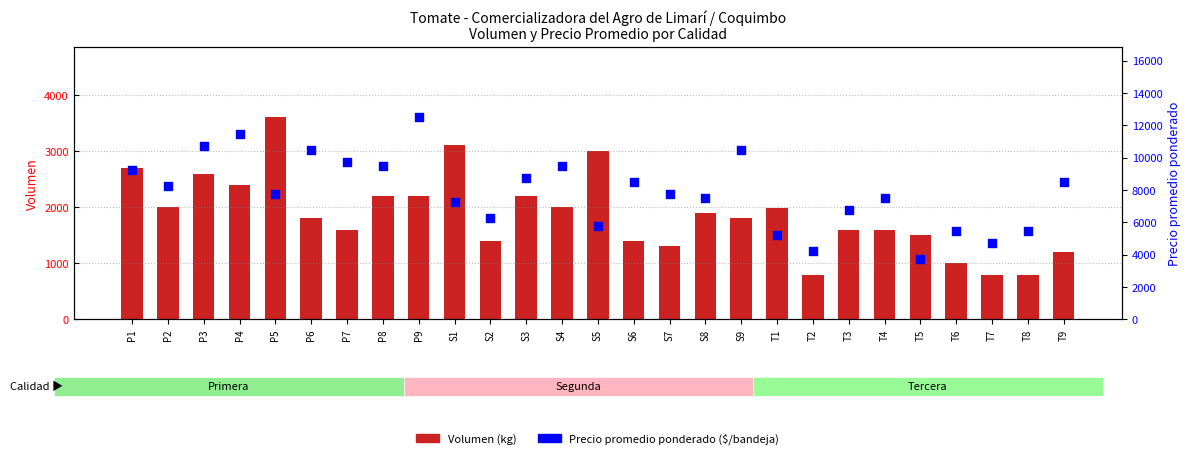

Which series reaches the minimum Y coordinate?

Volumen (kg)